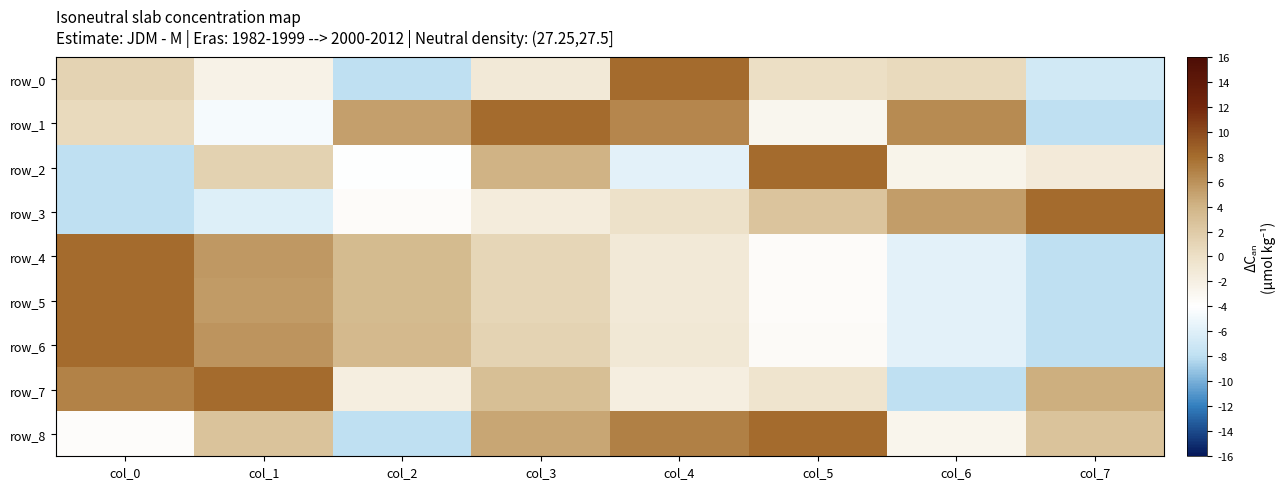

How many distinct data groups are displayed?

9